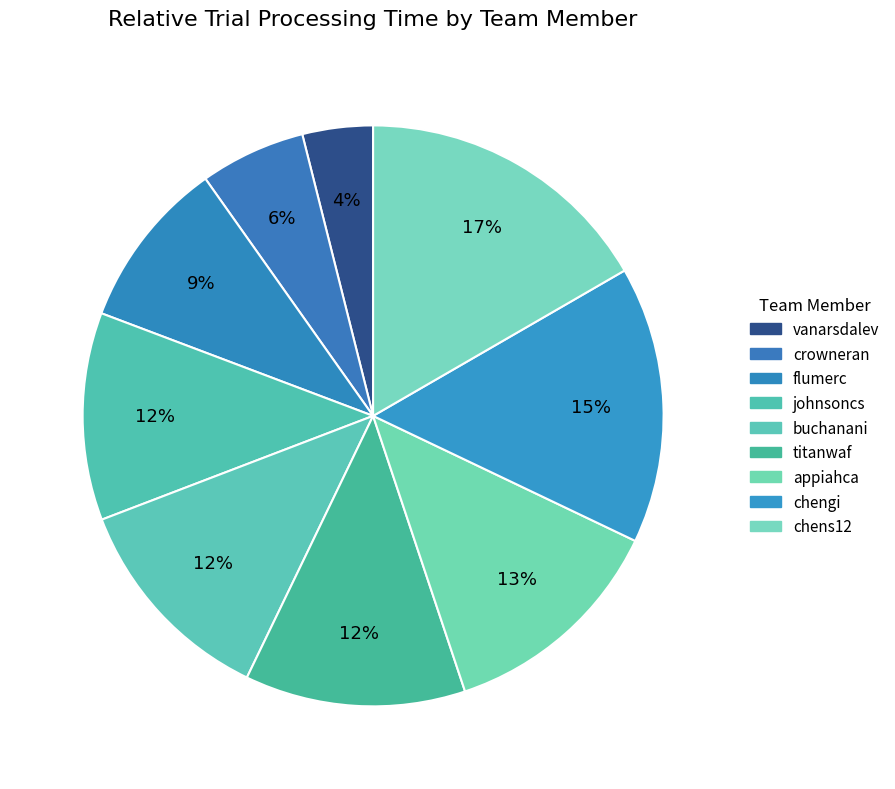

Is it true that crowneran is 12% of the pie?

False